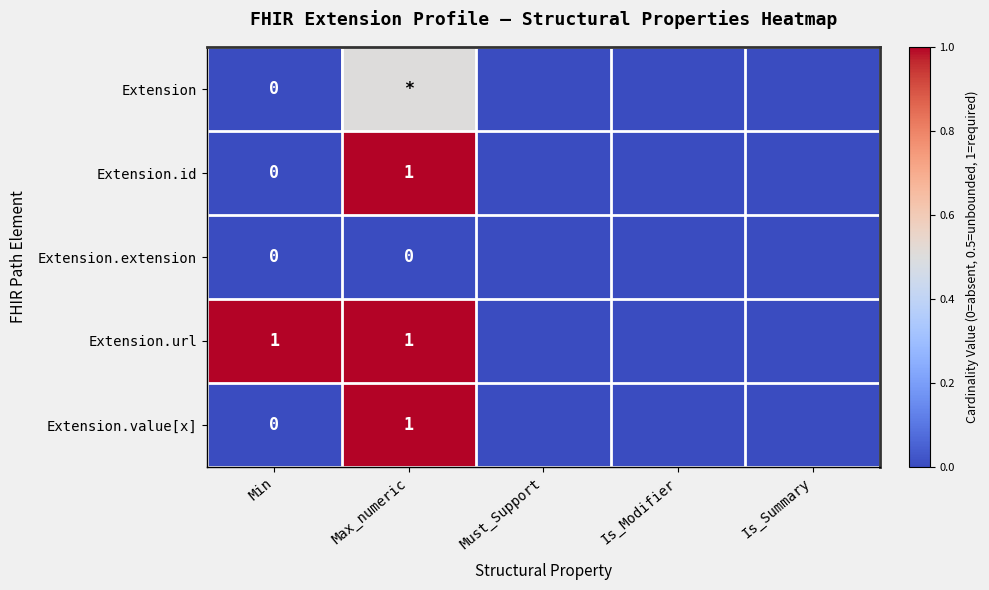

Is the value of Extension.id at Max_numeric greater than the value of Extension.extension at Min?

Yes